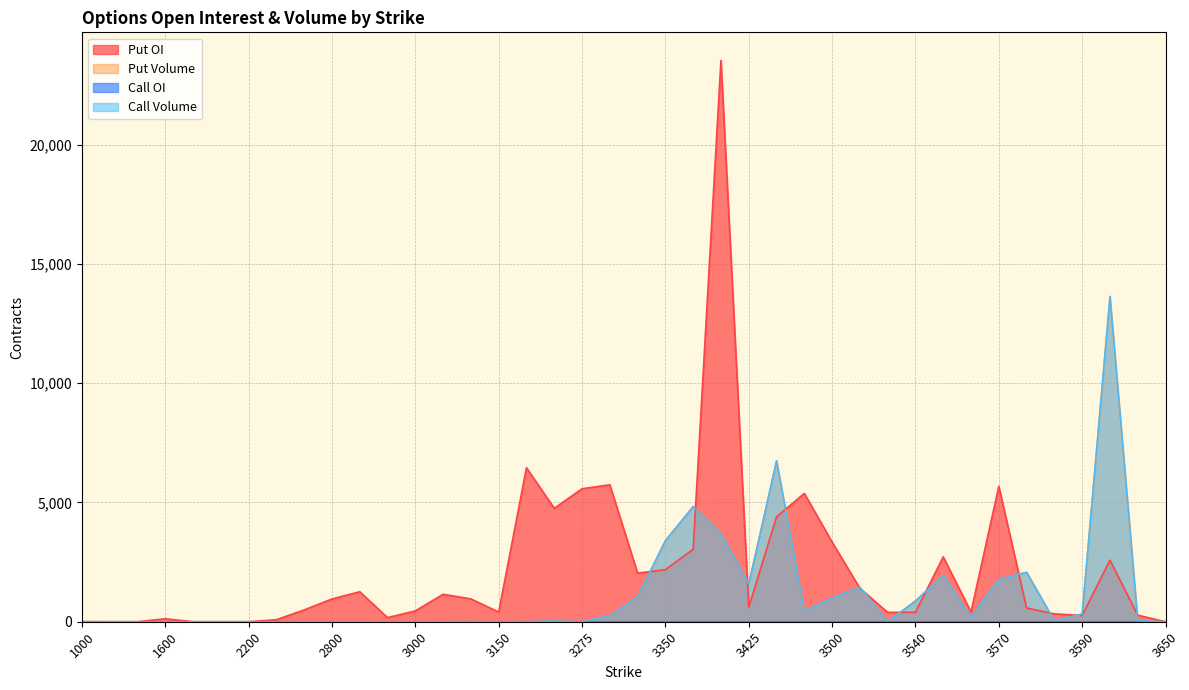

At which category is the sum across all series the highest?

3400